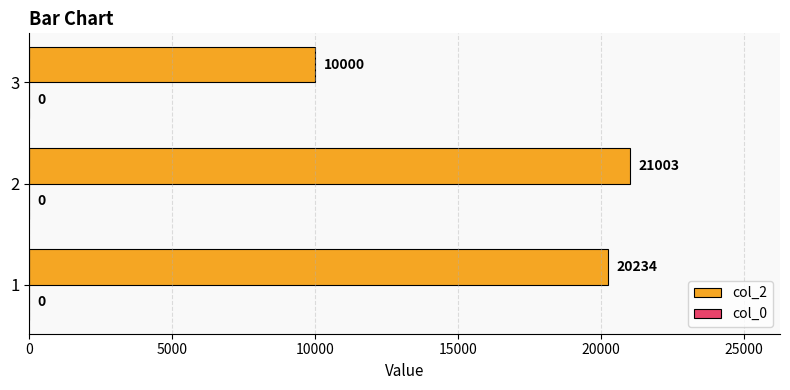

Read the value at 2.

21003